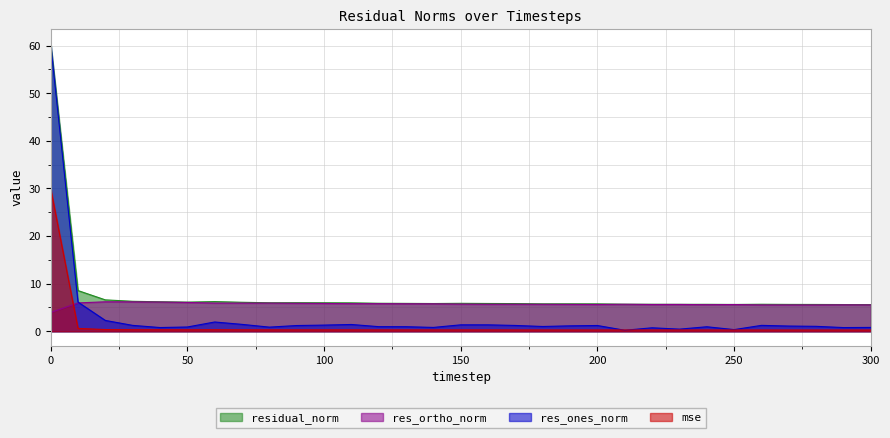

At which category does the chart reach its minimum across all series?

210